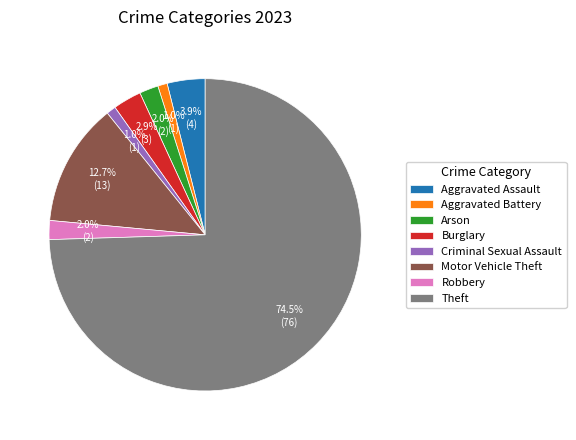

What is the largest slice in the pie chart?

Theft